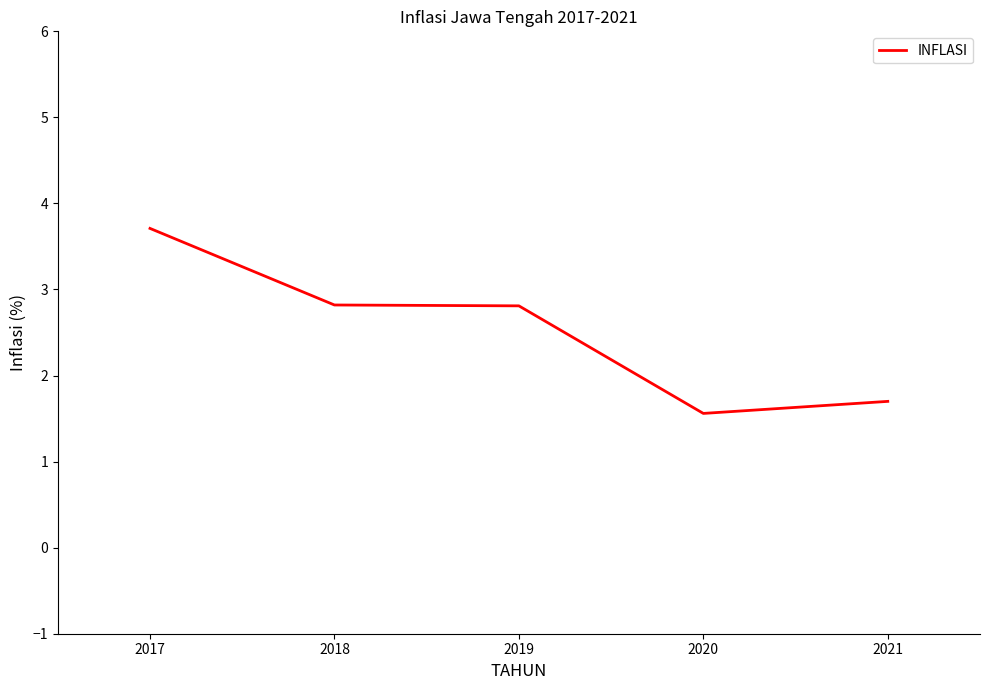

What is the difference between the maximum and second lowest values?

2.0